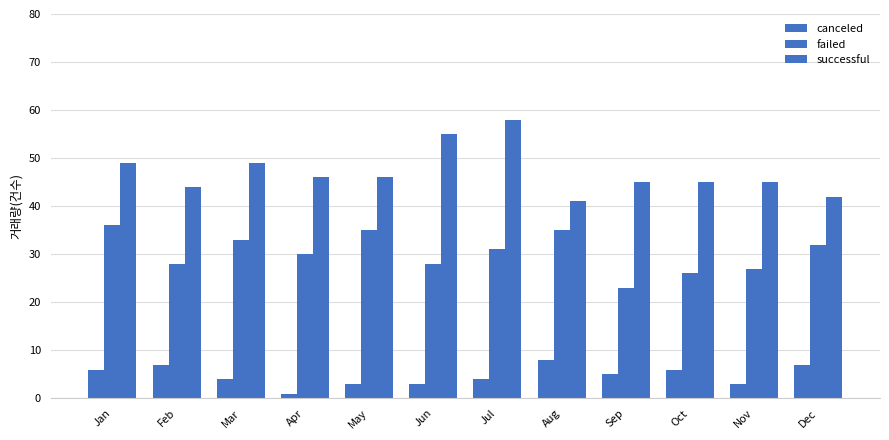

What is the sum of all failed values?

364